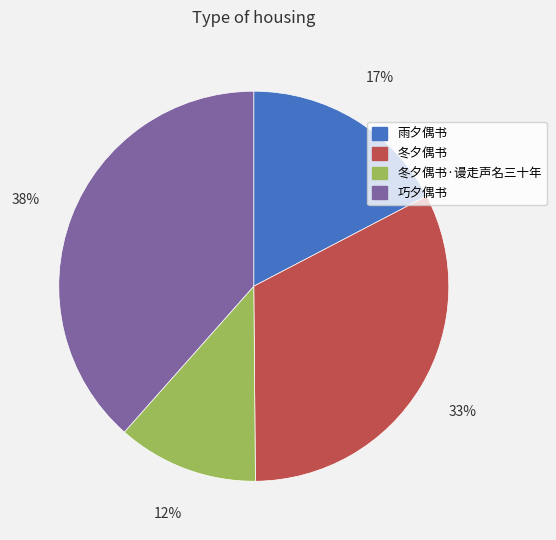

Is there a majority slice in this chart?

No